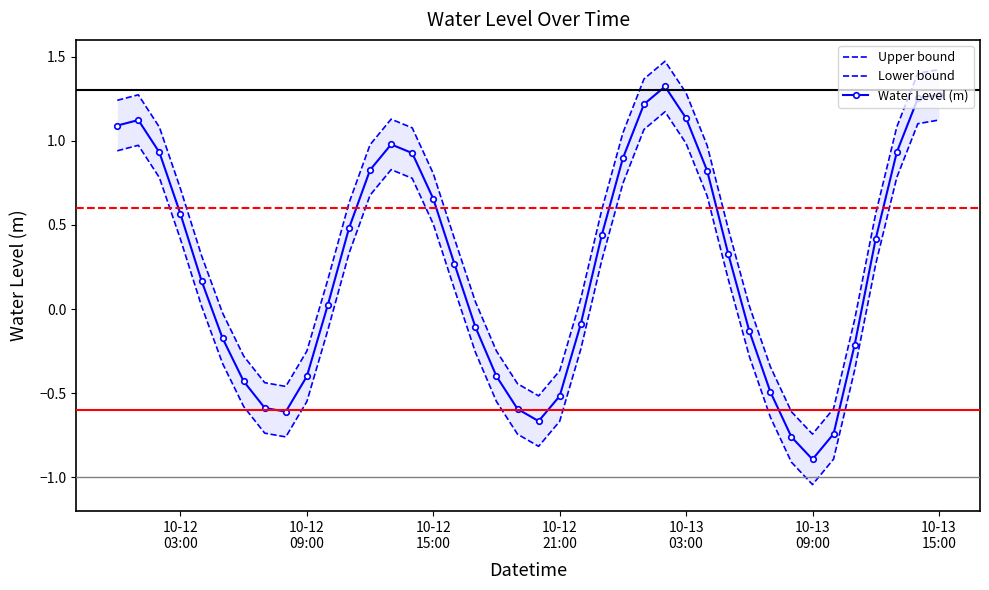

In Water Level (m), how many points are higher than both neighbors (excluding endpoints)?

3